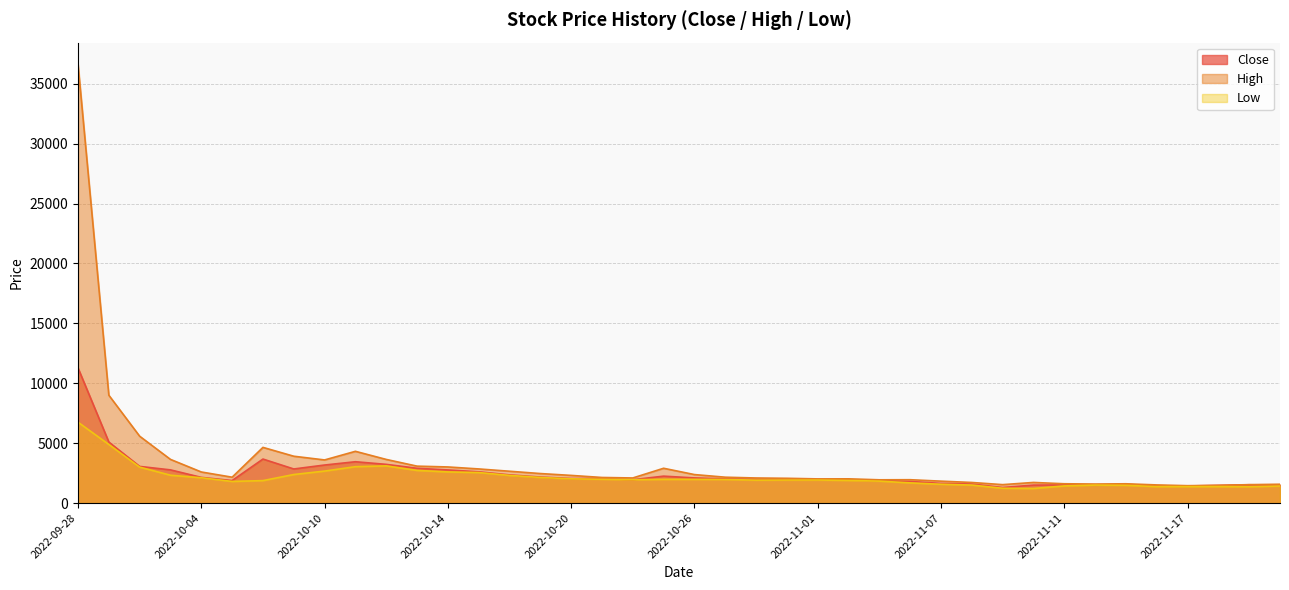

Which category has the lowest value in the Close series?

2022-11-09